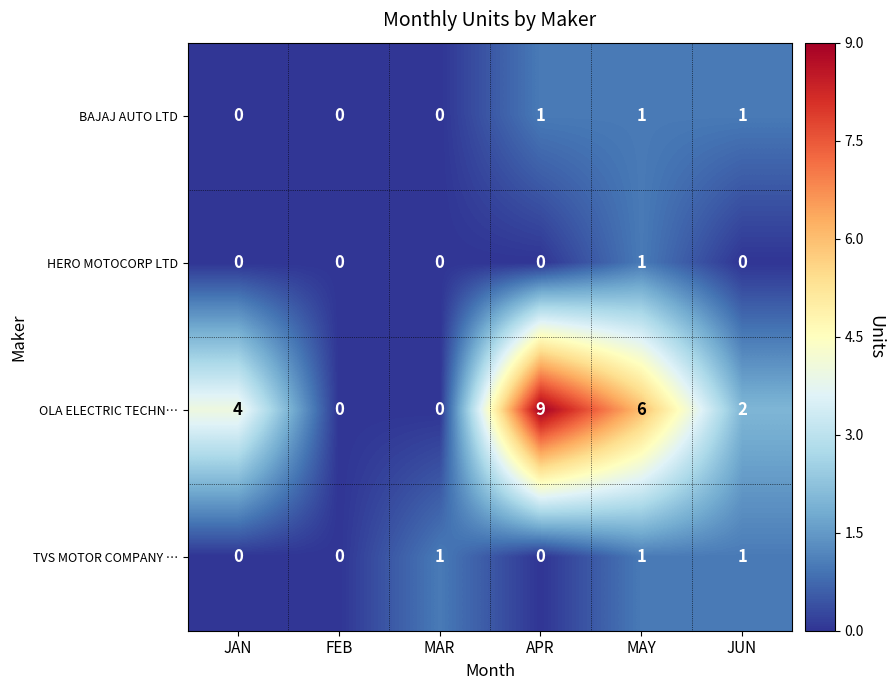

What is the sum of all BAJAJ AUTO LTD values?

3